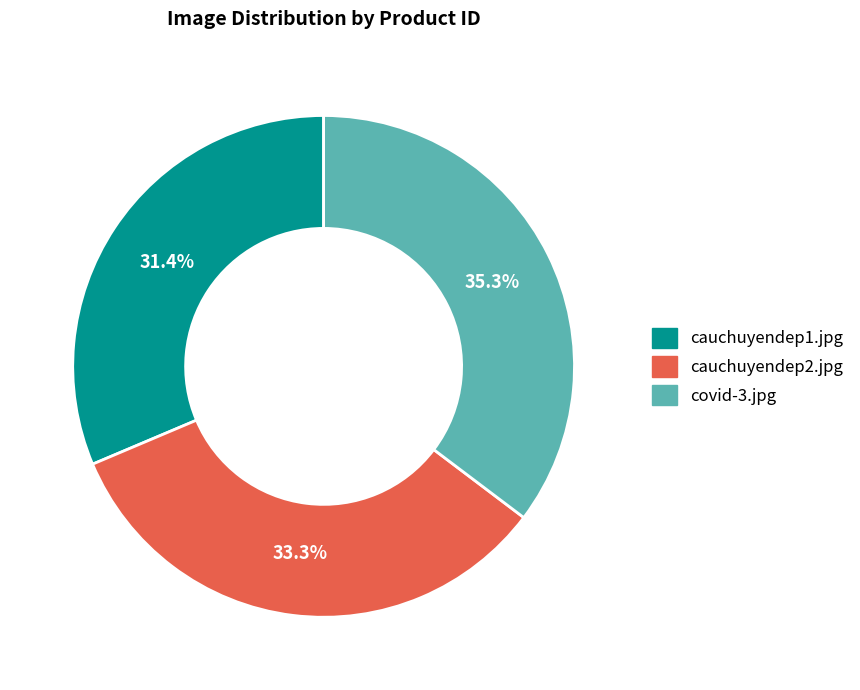

Which has a higher value, covid-3.jpg or cauchuyendep1.jpg?

covid-3.jpg